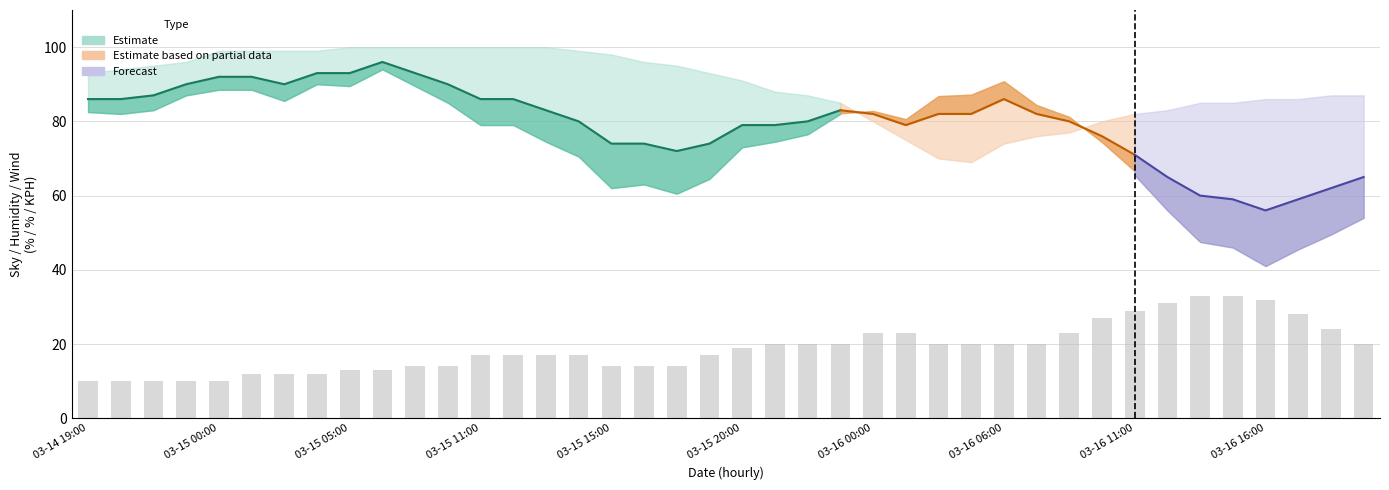

The chart shows a value of 20 at 39. True or false?

True